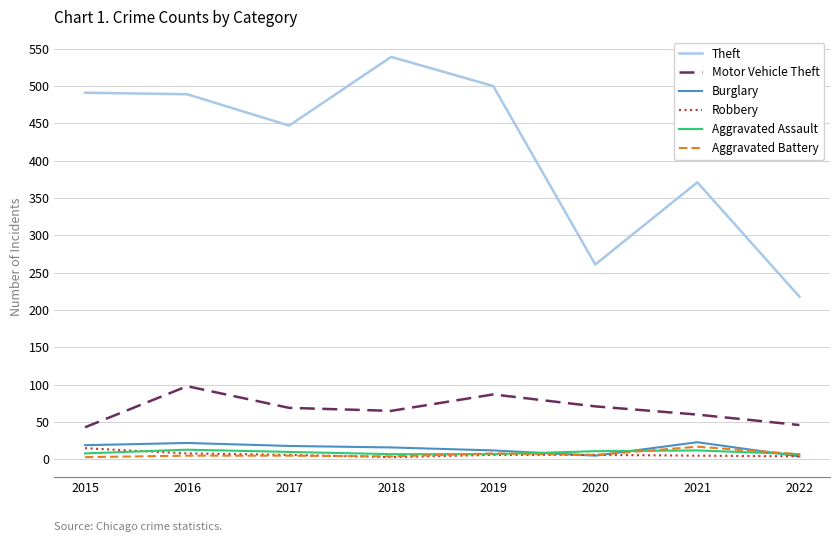

The Theft series shows 218 at 2022. True or false?

True